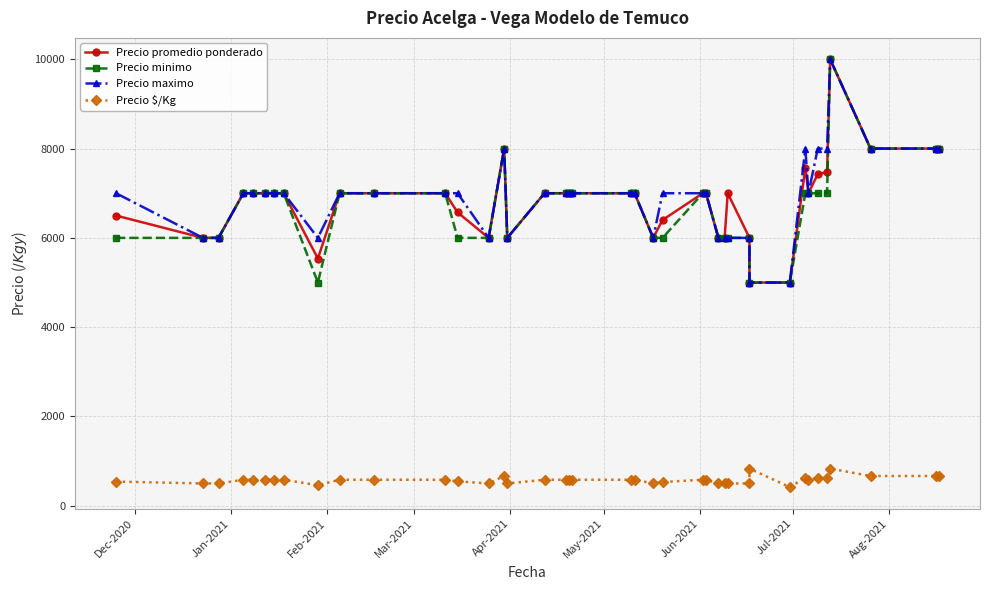

How many interior local peaks does the Precio promedio ponderado series have?

4